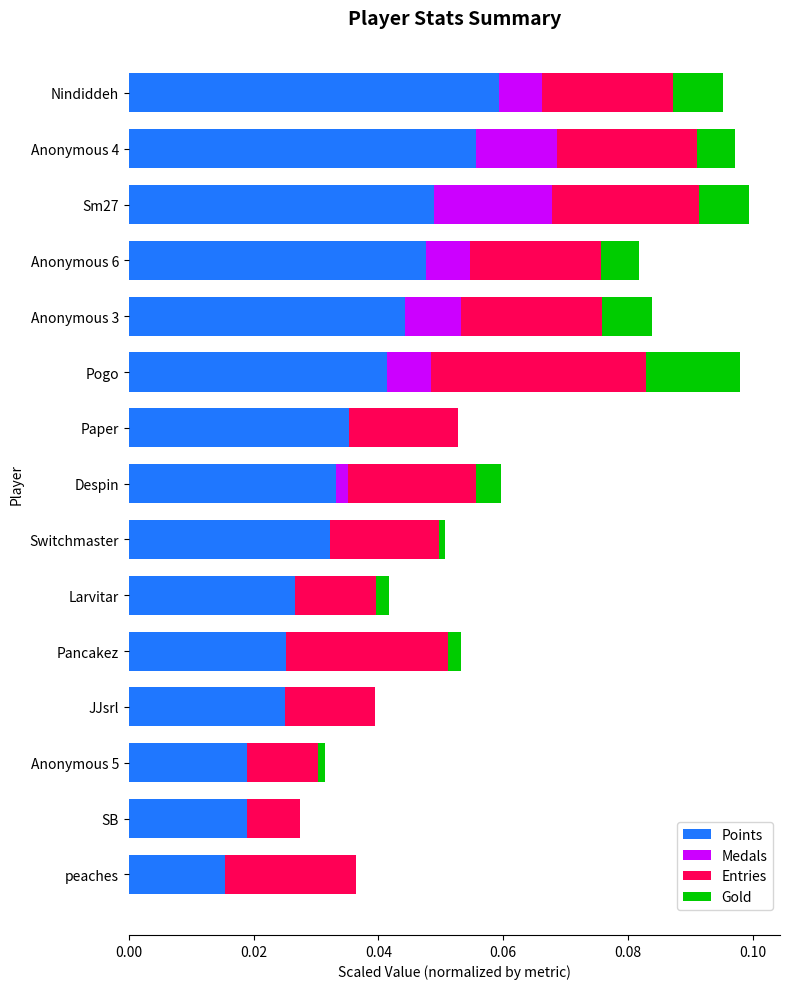

At which label does Points reach its peak?

Nindiddeh